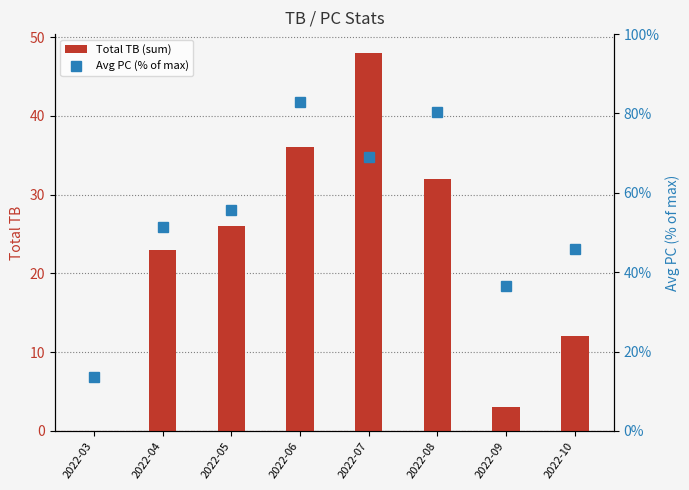

Which category has the highest value across all series?

2022-06